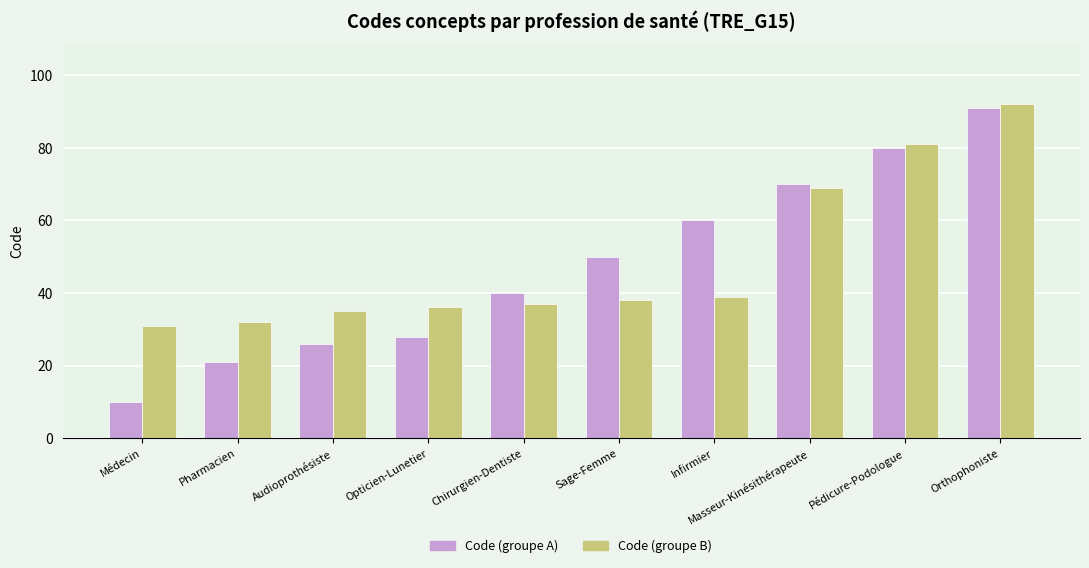

What is the maximum value shown in the chart?

92